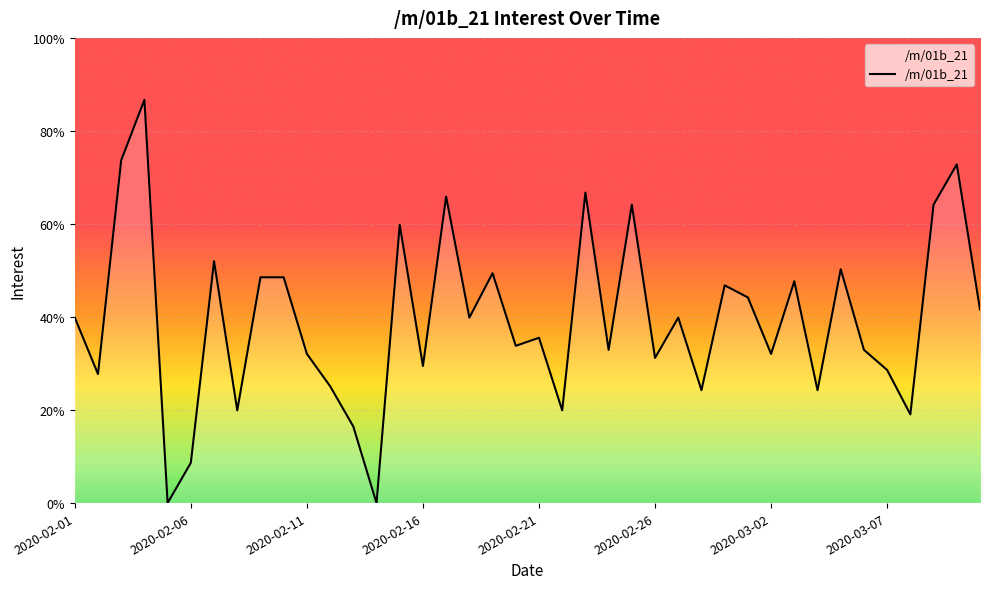

What is the greatest value displayed?

86.7